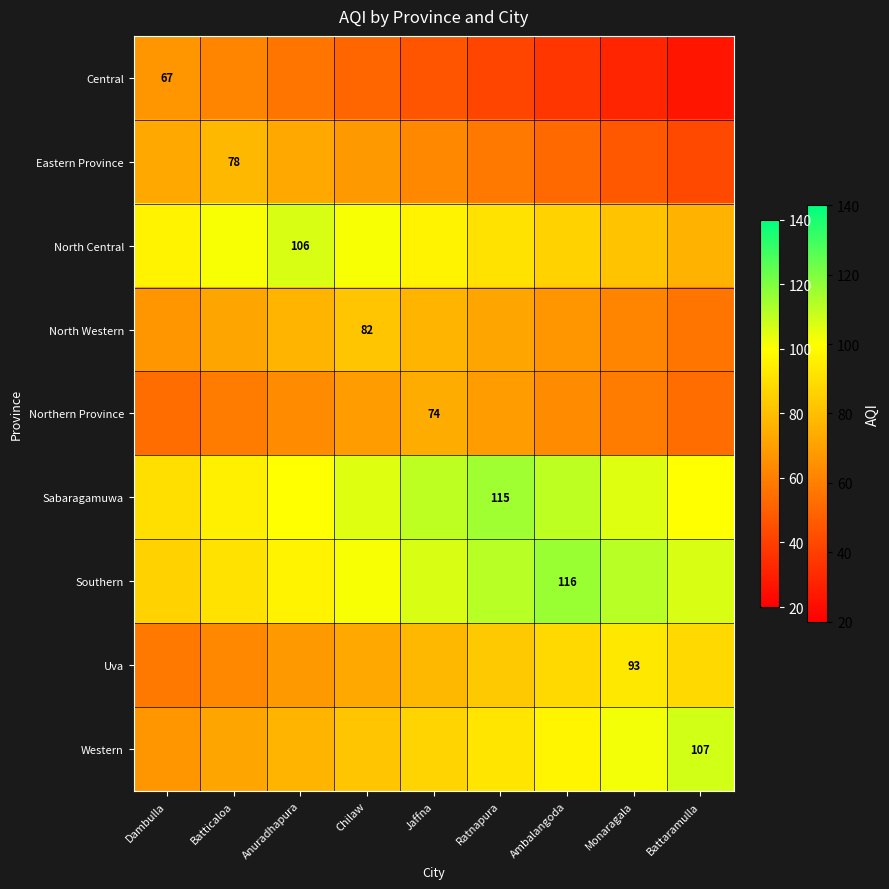

The Central series shows 32 at Dambulla. True or false?

False